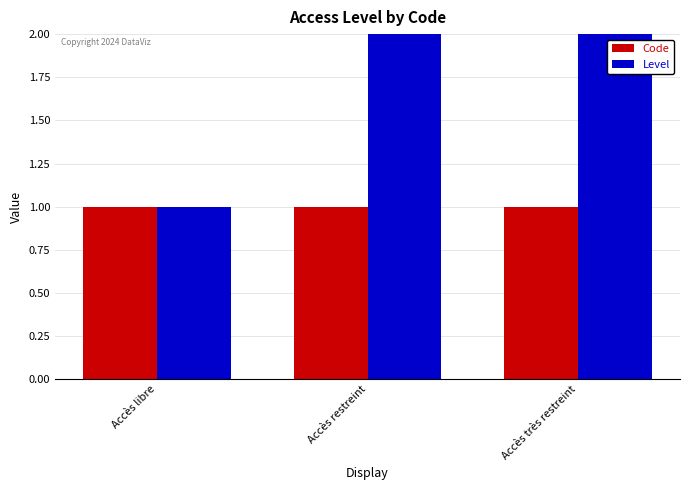

Which category has the highest value across all series?

Accès très restreint